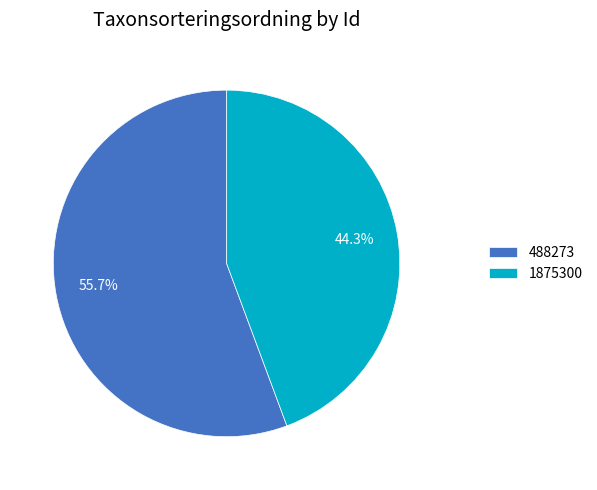

To the nearest percent, what percentage of the pie is 1875300?

44%